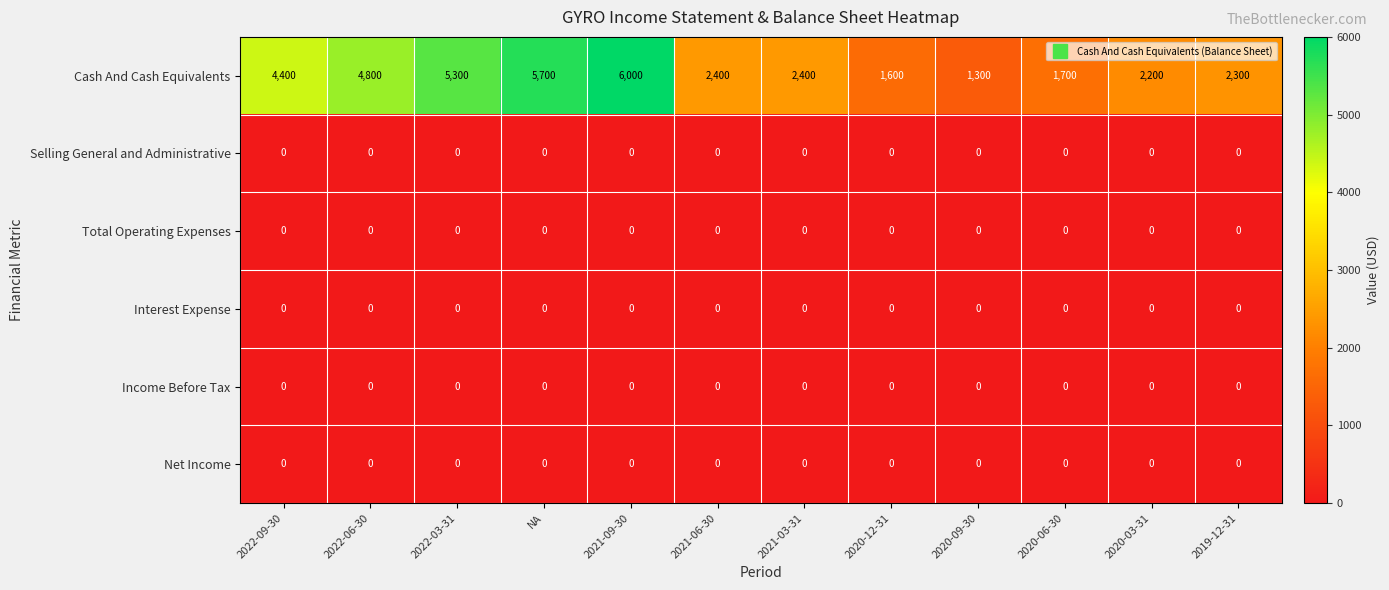

Which series has the widest spread of values?

Cash And Cash Equivalents